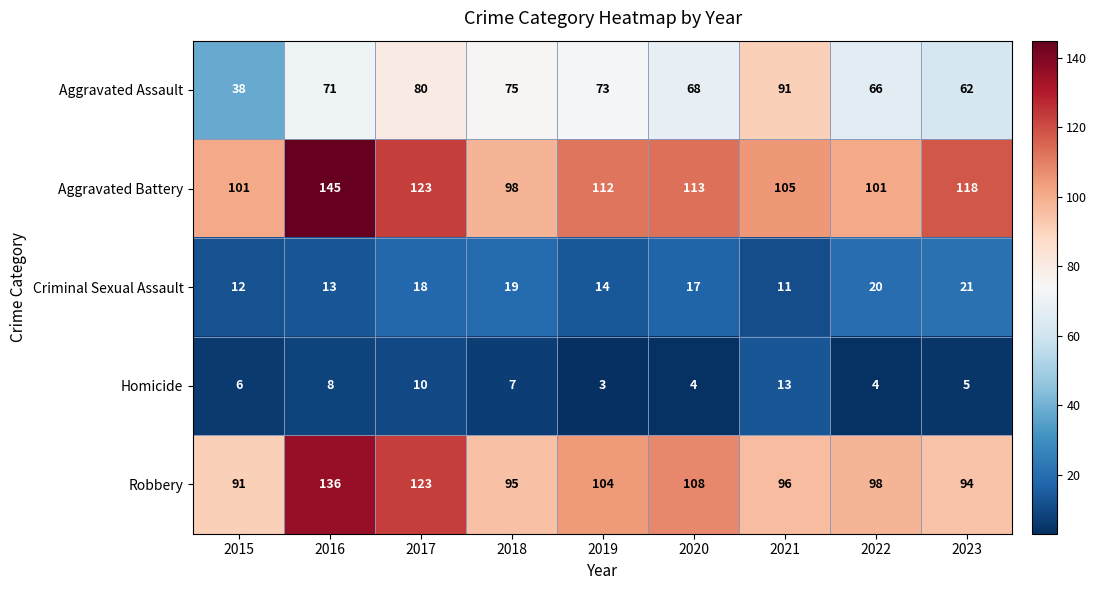

What is the total value across all series at 2019?

306